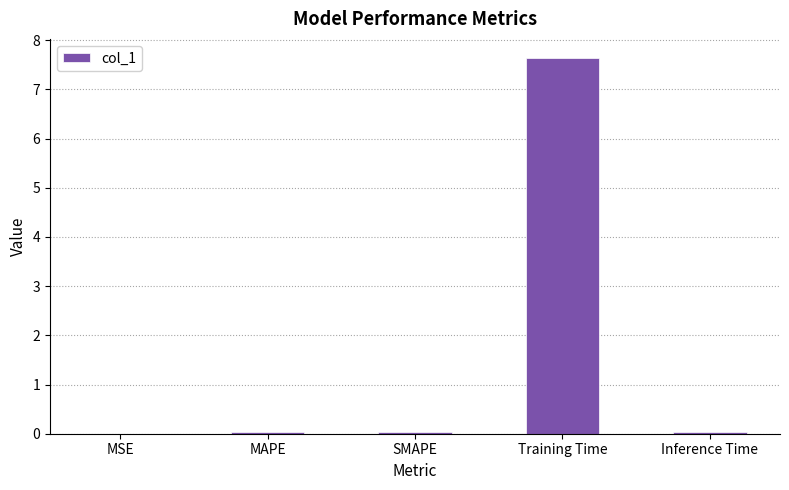

The chart shows a value of 5.0 at Training Time. True or false?

False